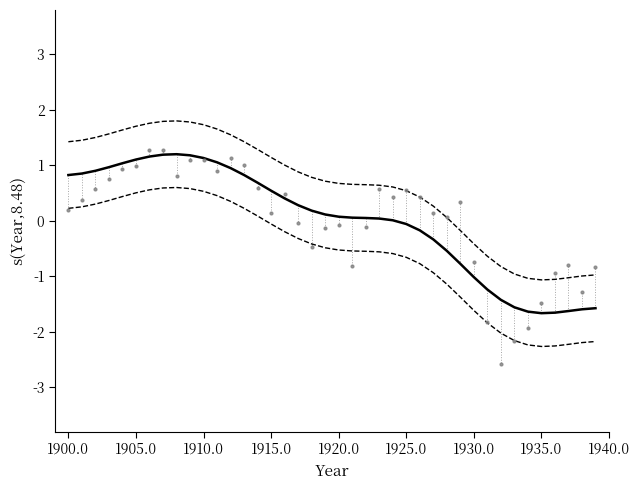

Which series has the largest total across all categories?

Upper CI